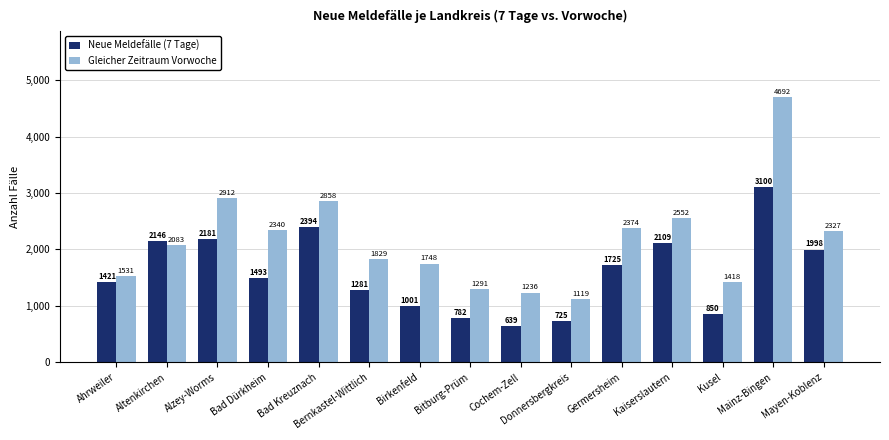

Is the value of Neue Meldefälle (7 Tage) at Kaiserslautern greater than the value of Gleicher Zeitraum Vorwoche at Germersheim?

No